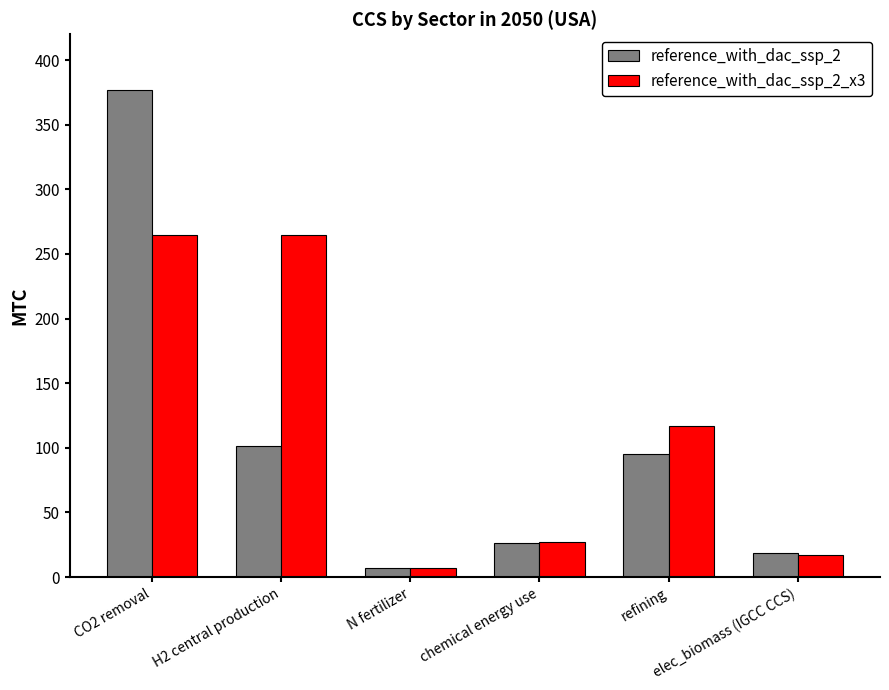

Where does the reference_with_dac_ssp_2 series first go above 95?

CO2 removal